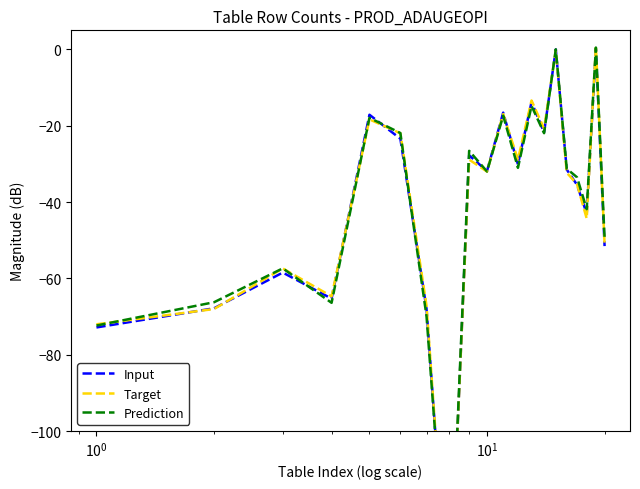

How many times do Input and Target cross each other?

10